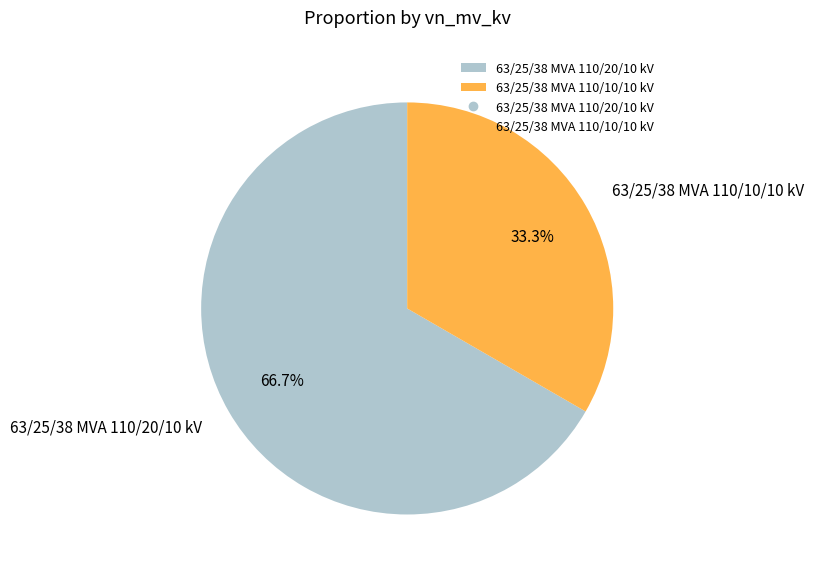

Count the number of slices in the pie.

2